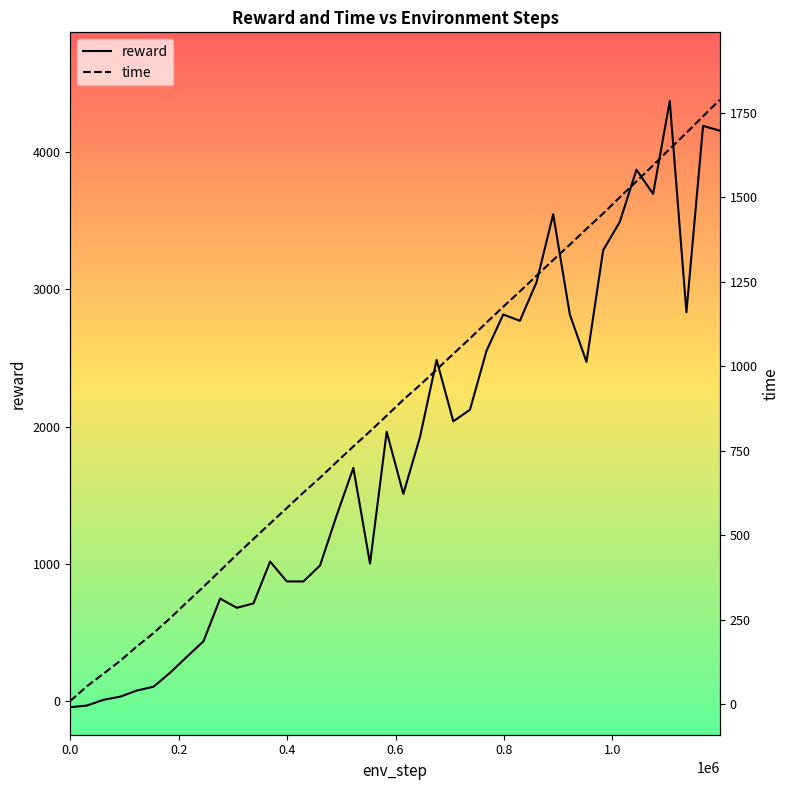

What is the sum of all reward values?

73011.5